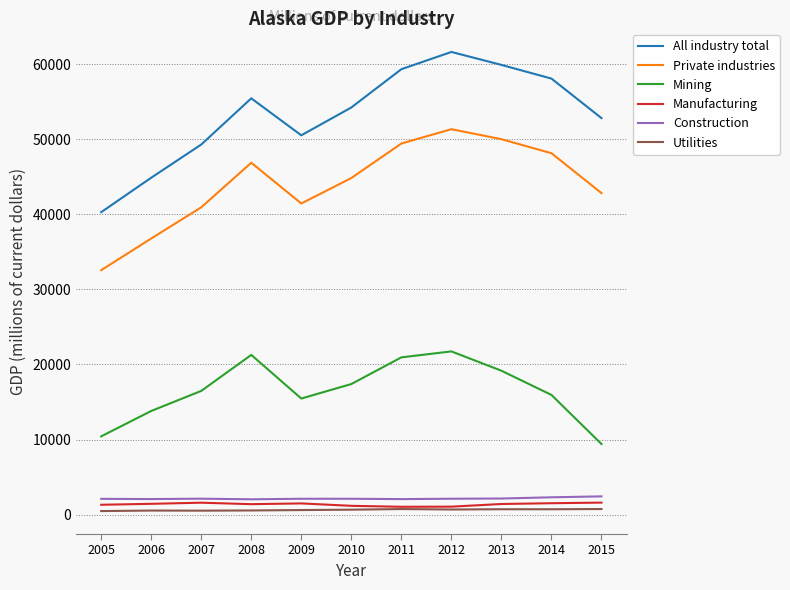

At how many categories does at least one series exceed 11340?

11